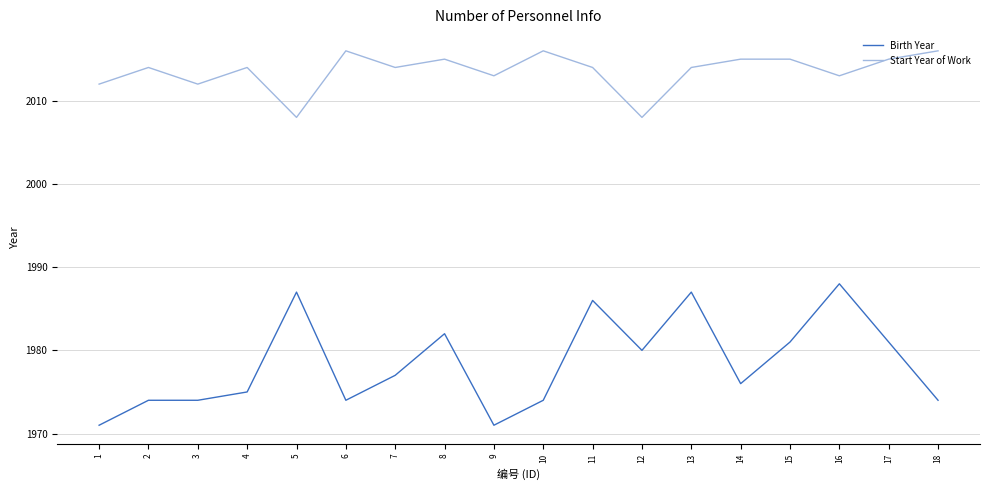

What is the total value across all series at 1?

3983